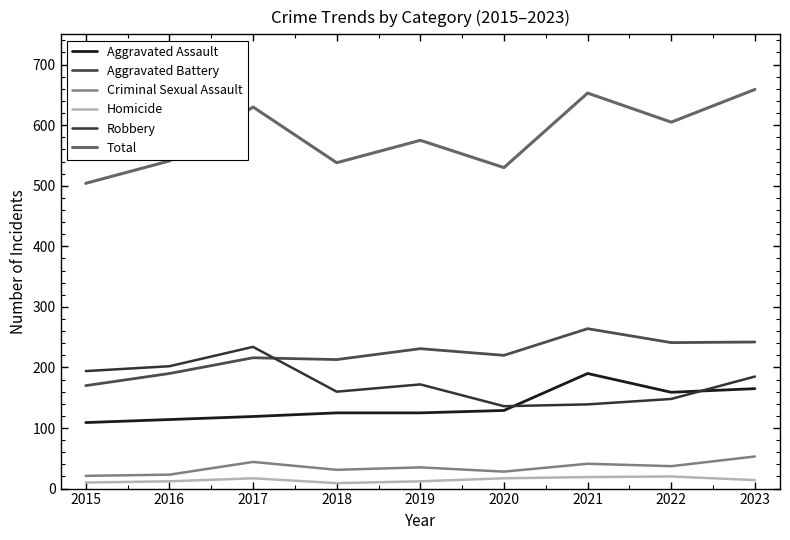

Is the value of Aggravated Assault at 2016 greater than the value of Homicide at 2016?

Yes